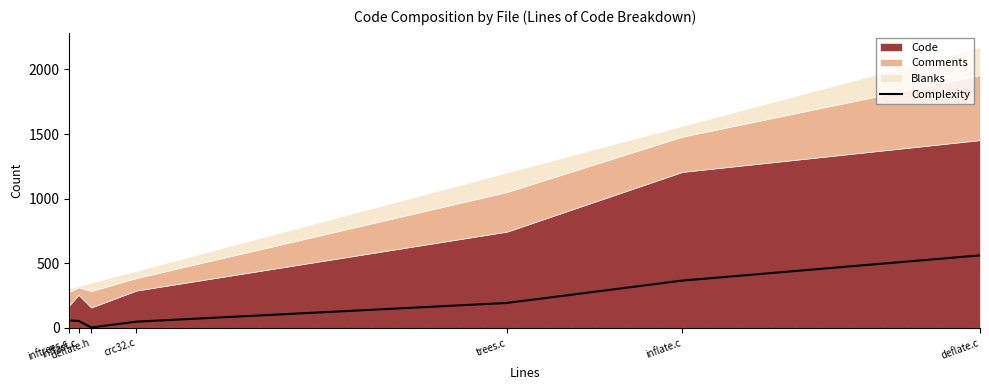

Between trees.c and crc32.c, which is larger?

trees.c